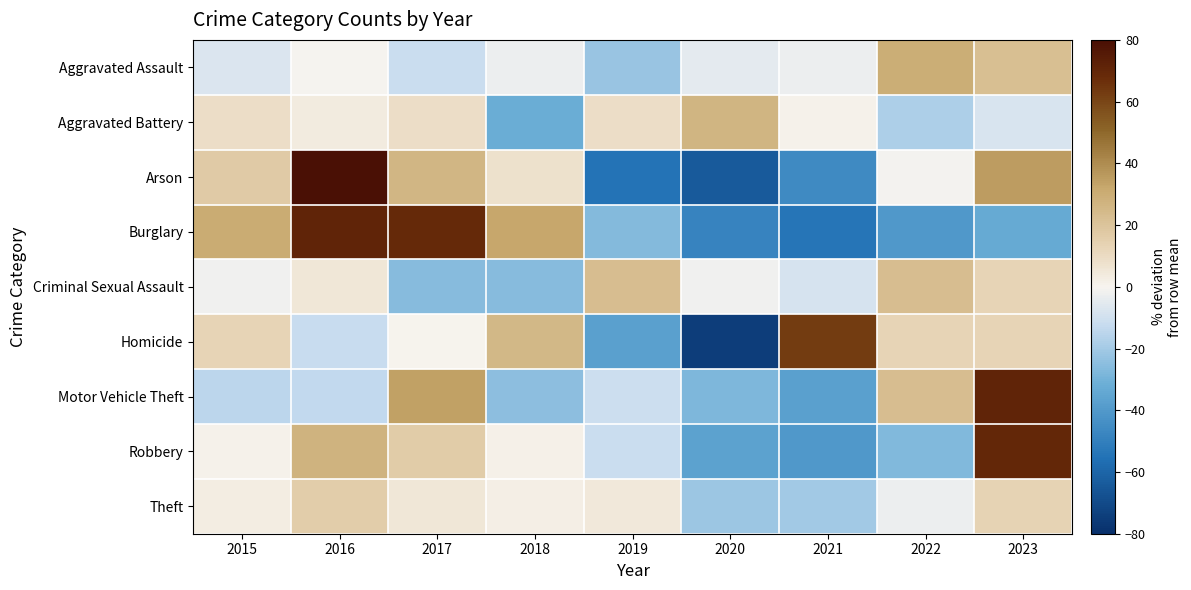

Which has a higher value, 2016 or 2020?

2016